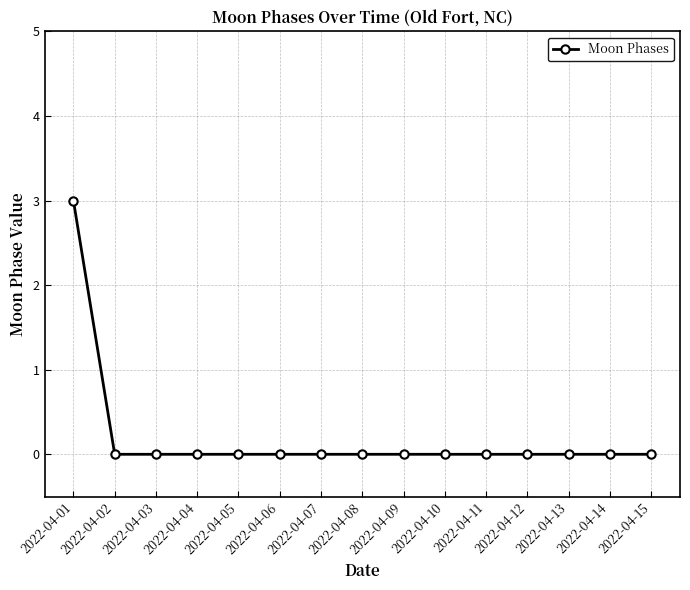

Between 2022-04-06 and 2022-04-01, which is larger?

2022-04-01